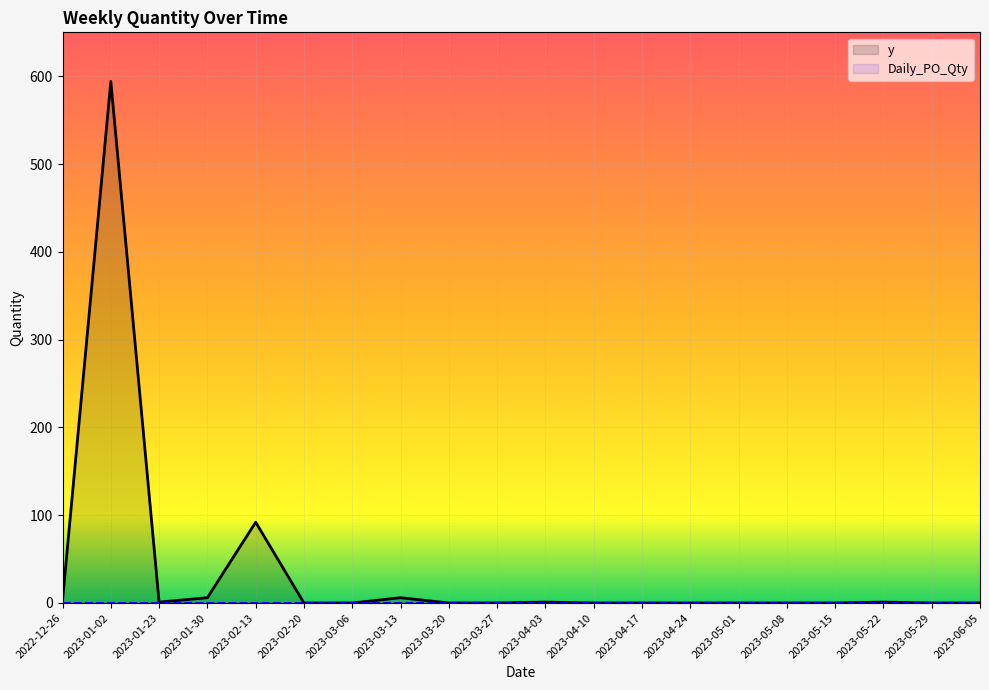

What is the sum of all y values?

704